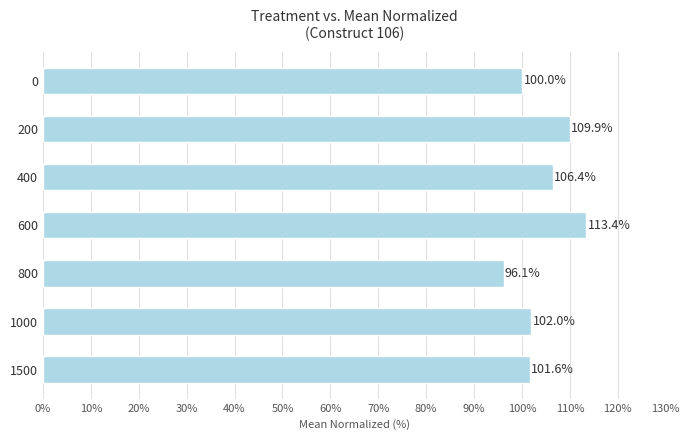

What is the value of the 2nd bar from the top?

109.9